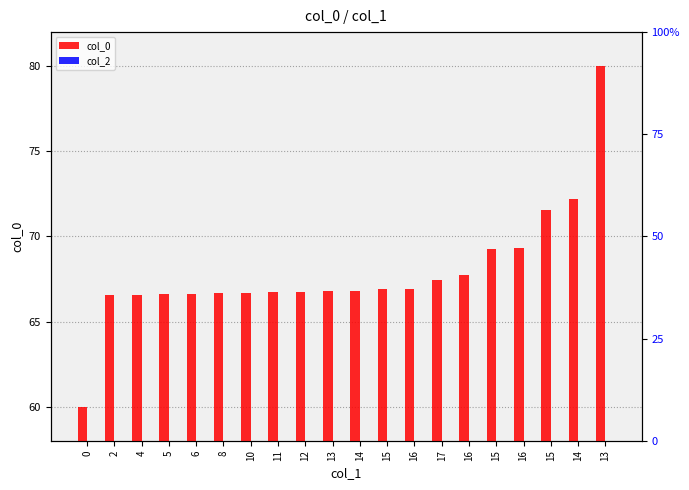

Rank the series by their average value, from lowest to highest.

col_2, col_0